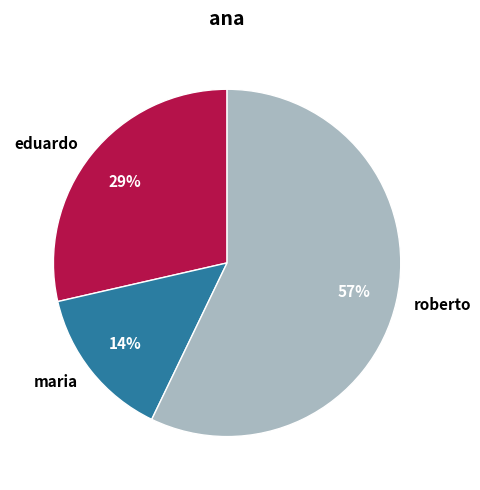

The eduardo slice represents 34% of the pie. True or false?

False